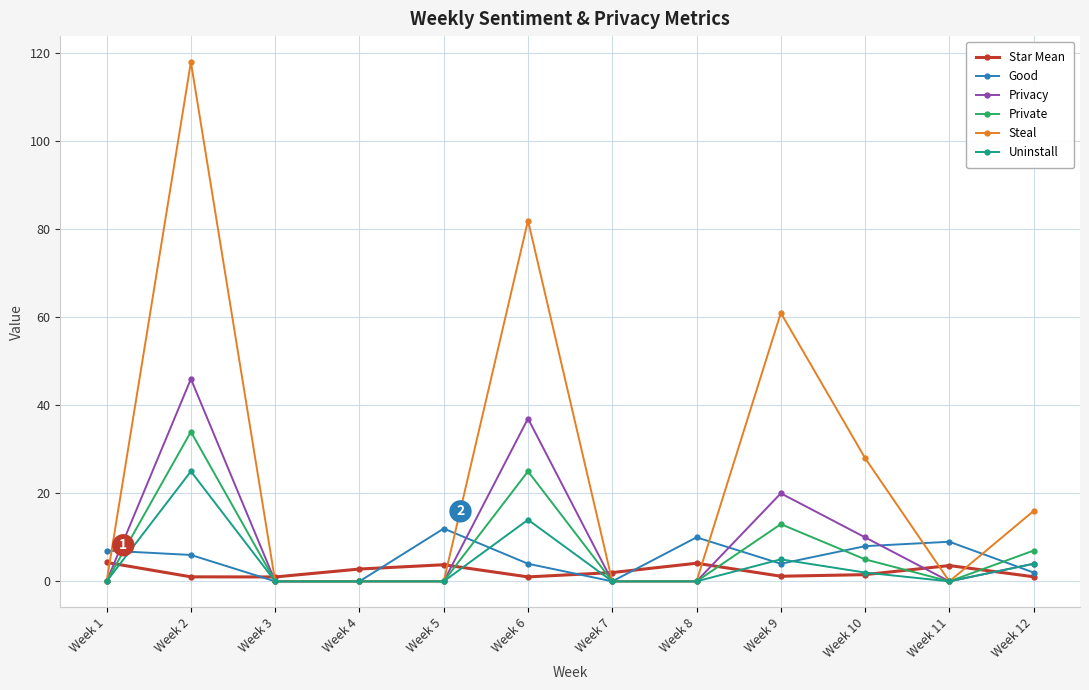

True or false: Steal has a value of 35.5 at Week 3.

False